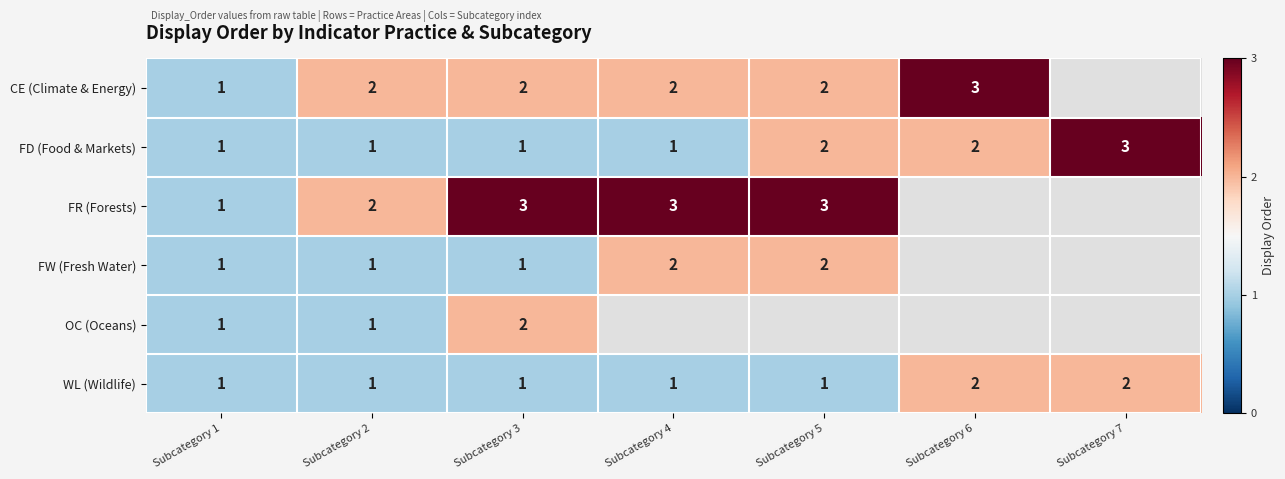

The value of FD (Food & Markets) at Subcategory 4 is 0. True or false?

False